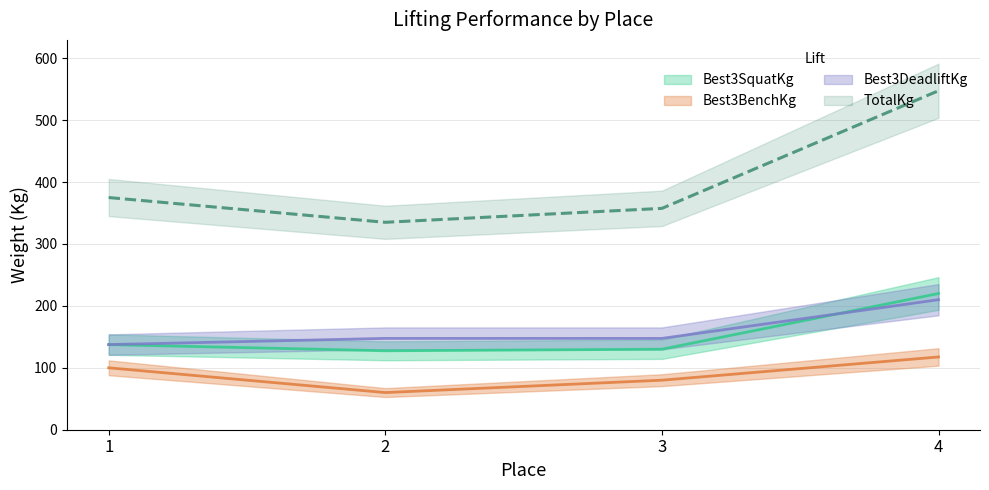

Where does the Best3DeadliftKg series first go above 147?

2